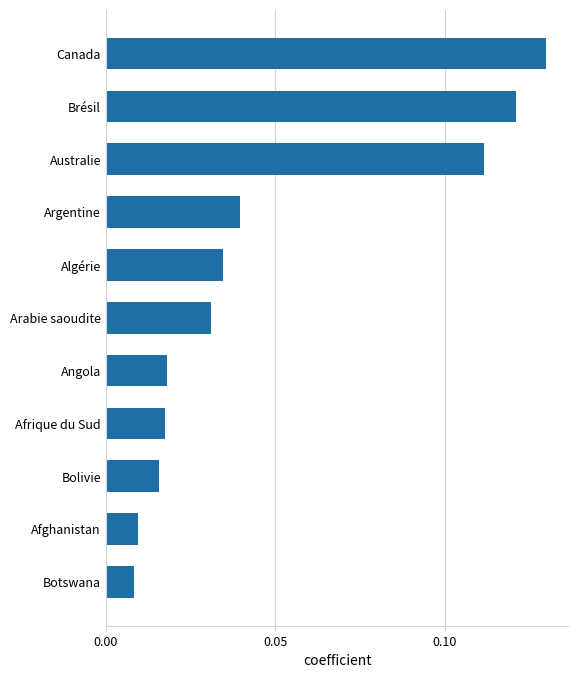

How many distinct data groups are displayed?

1